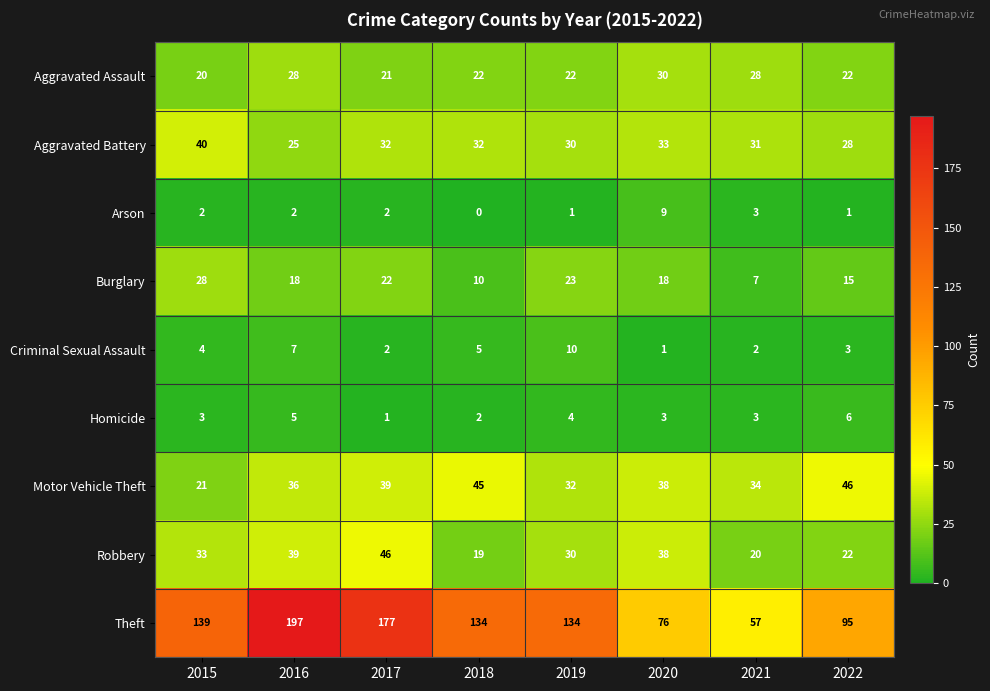

What is the sum of the Criminal Sexual Assault values at 2019 and 2017?

12